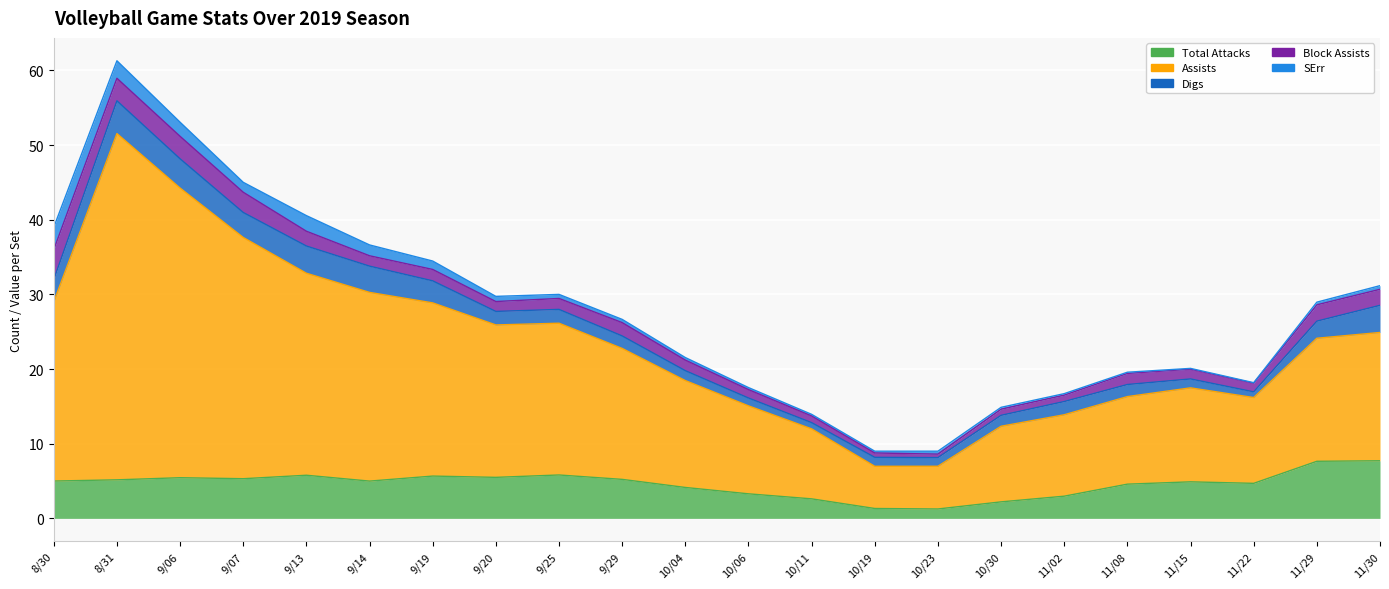

Reading left to right, extract all data points from this chart.

Total Attacks: 5.0	5.2	5.4	5.3	5.8	5.0	5.7	5.5	5.8	5.2	4.1	3.3	2.6	1.3	1.3	2.2	3.0	4.6	4.9	4.7	7.6	7.7
Assists: 24.0	46.4	38.8	32.3	27.1	25.3	23.2	20.4	20.3	17.5	14.3	11.8	9.4	5.7	5.7	10.1	10.9	11.7	12.6	11.5	16.5	17.2
Digs: 3.0	4.4	3.9	3.3	3.6	3.5	3.0	1.8	1.9	1.7	1.3	1.1	0.8	1.2	1.2	1.5	1.8	1.6	1.2	0.8	2.3	3.6
Block Assists: 4.0	3.0	3.0	2.7	2.0	1.4	1.5	1.3	1.5	1.8	1.4	1.1	0.9	0.6	0.5	0.8	0.9	1.5	1.3	1.2	2.2	2.1
SErr: 3.0	2.3	1.9	1.3	2.1	1.5	1.1	0.7	0.5	0.4	0.3	0.3	0.2	0.2	0.4	0.3	0.2	0.2	0.1	0.1	0.4	0.5